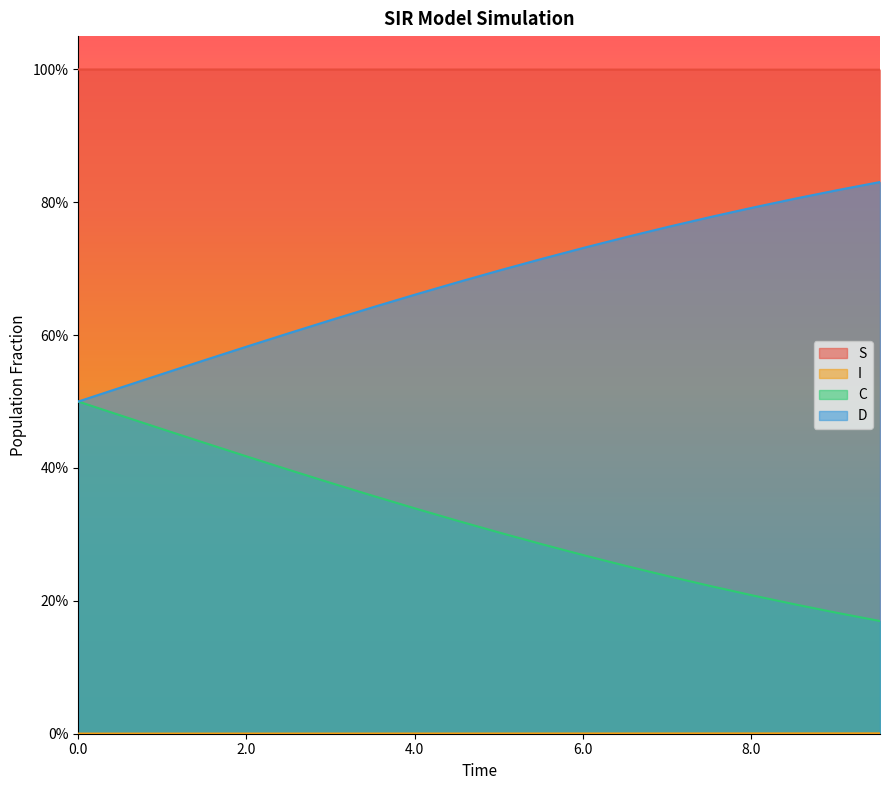

Which series changed the most between 3.511705685618729 and 7.525083612040134?

C